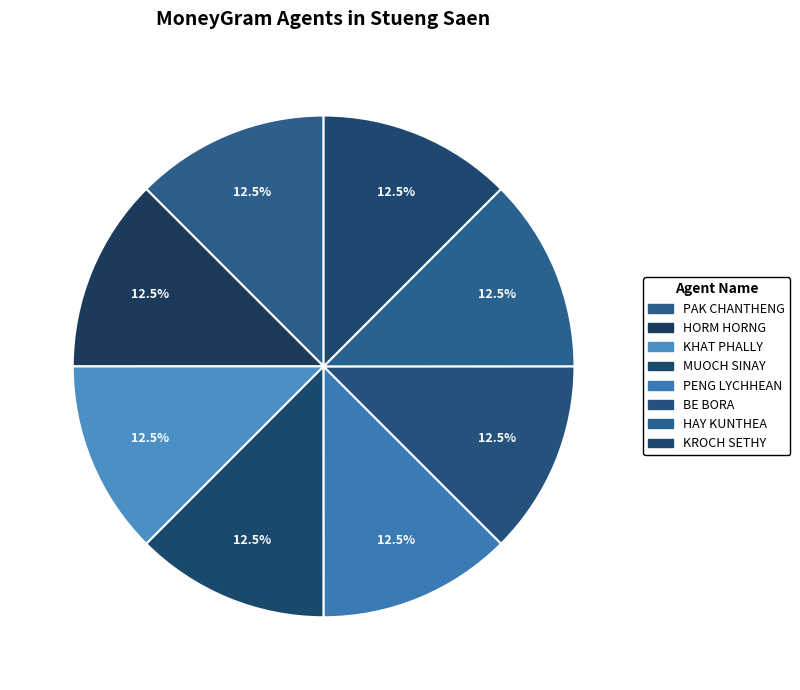

Is it true that KROCH SETHY is 12% of the pie?

True